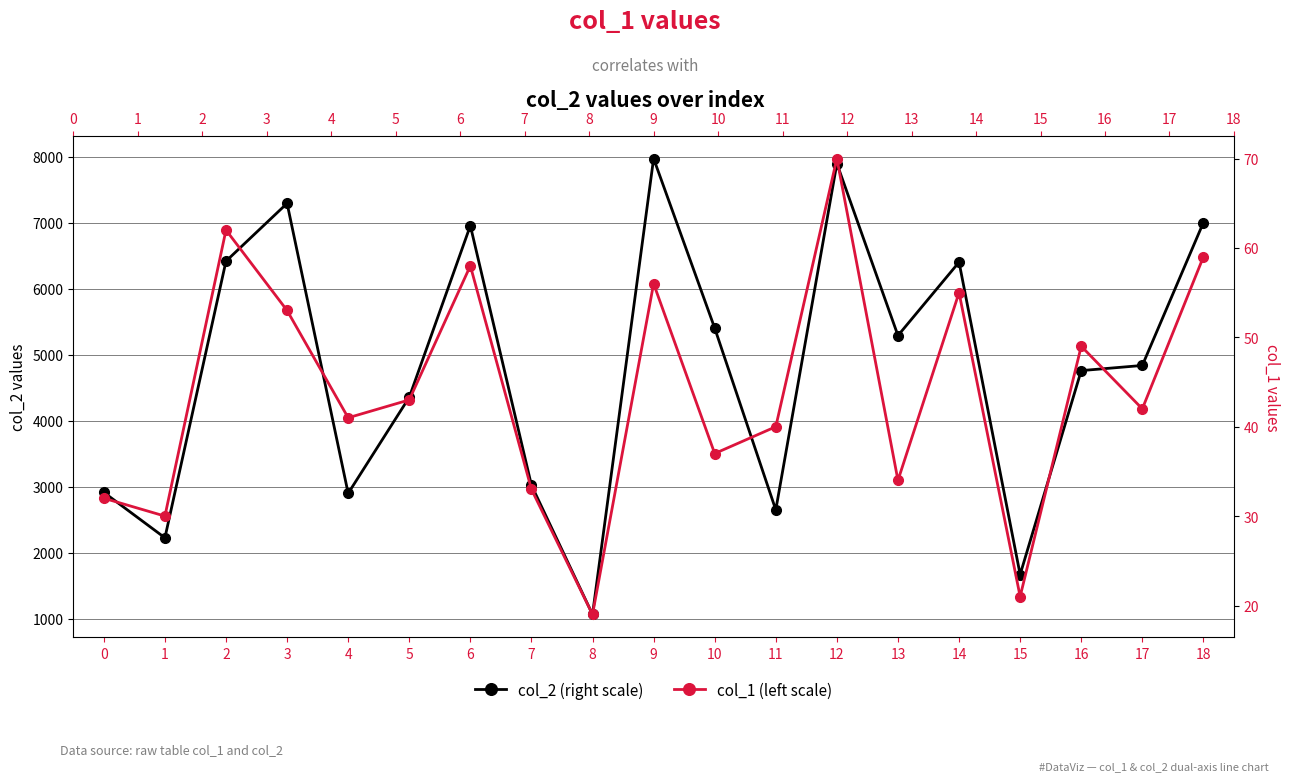

How many values in the col_1 (left scale) series exceed 42?

9